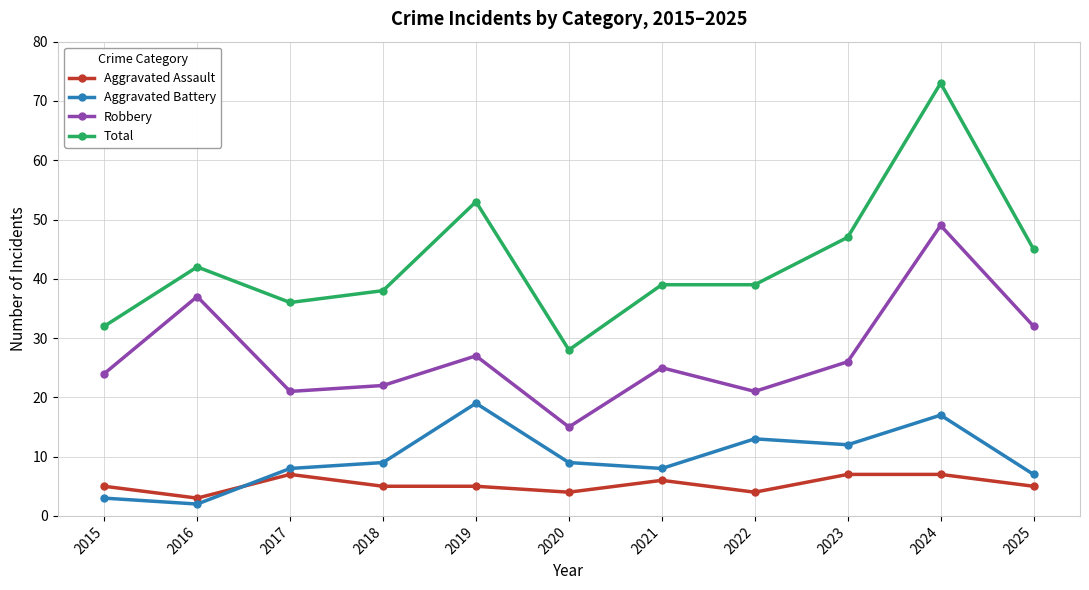

What are all the series names shown in the legend?

Aggravated Assault, Aggravated Battery, Robbery, Total